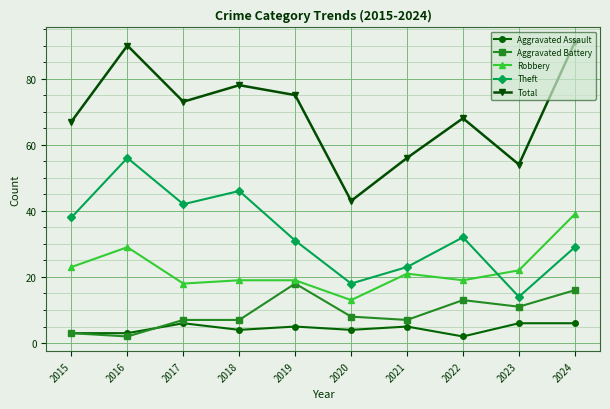

Where do Robbery and Theft first cross each other?

2022 and 2023